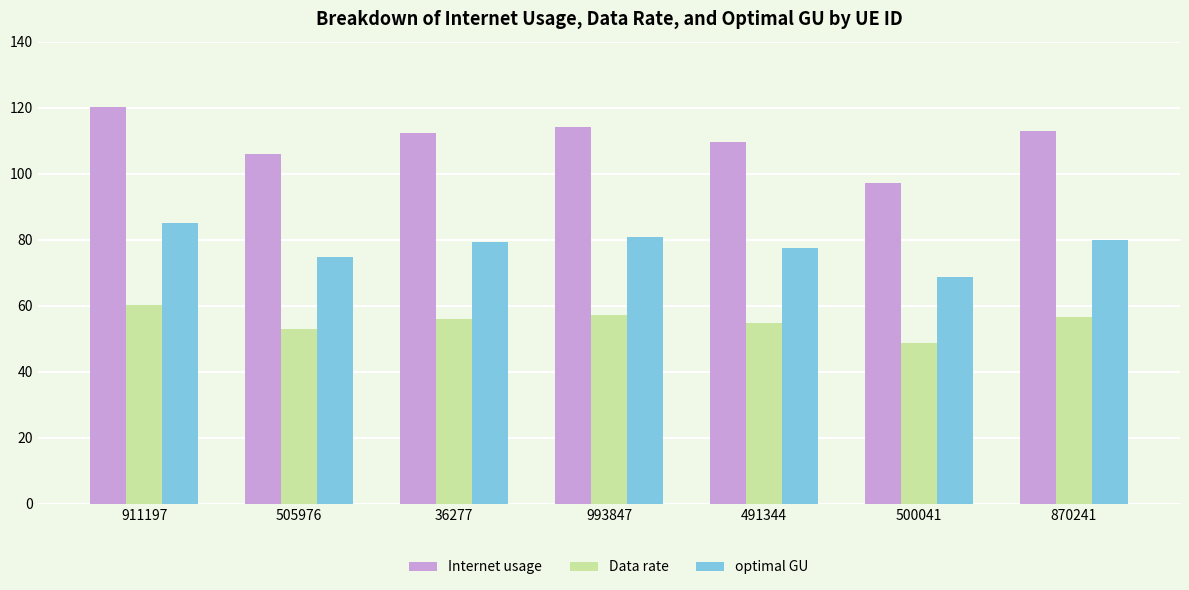

How many bars are there in each group?

3